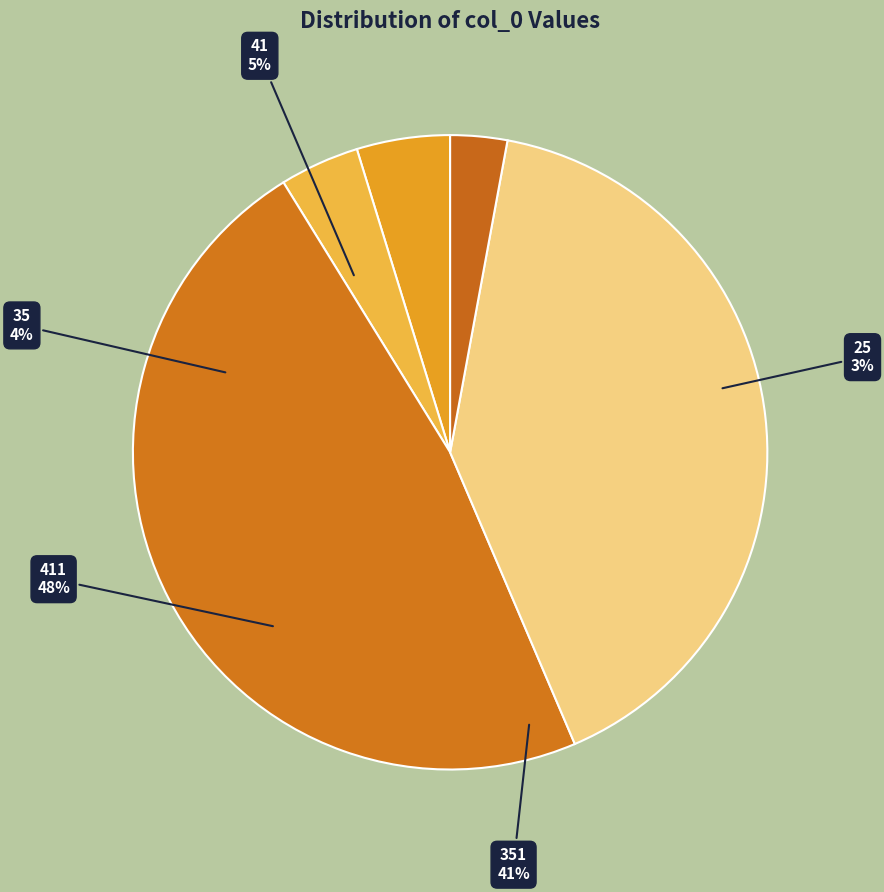

Count the number of slices in the pie.

5